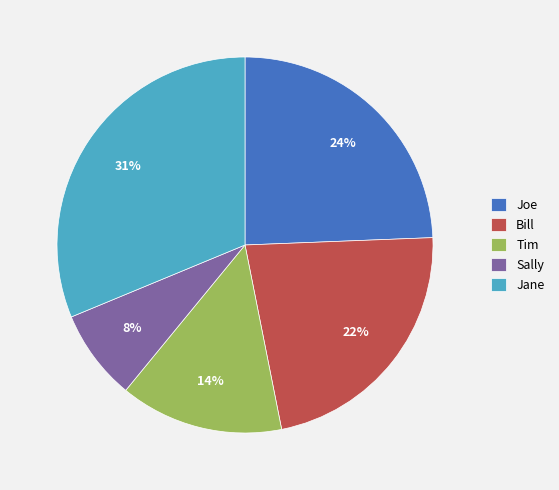

Which category has the smallest portion of the pie?

Sally